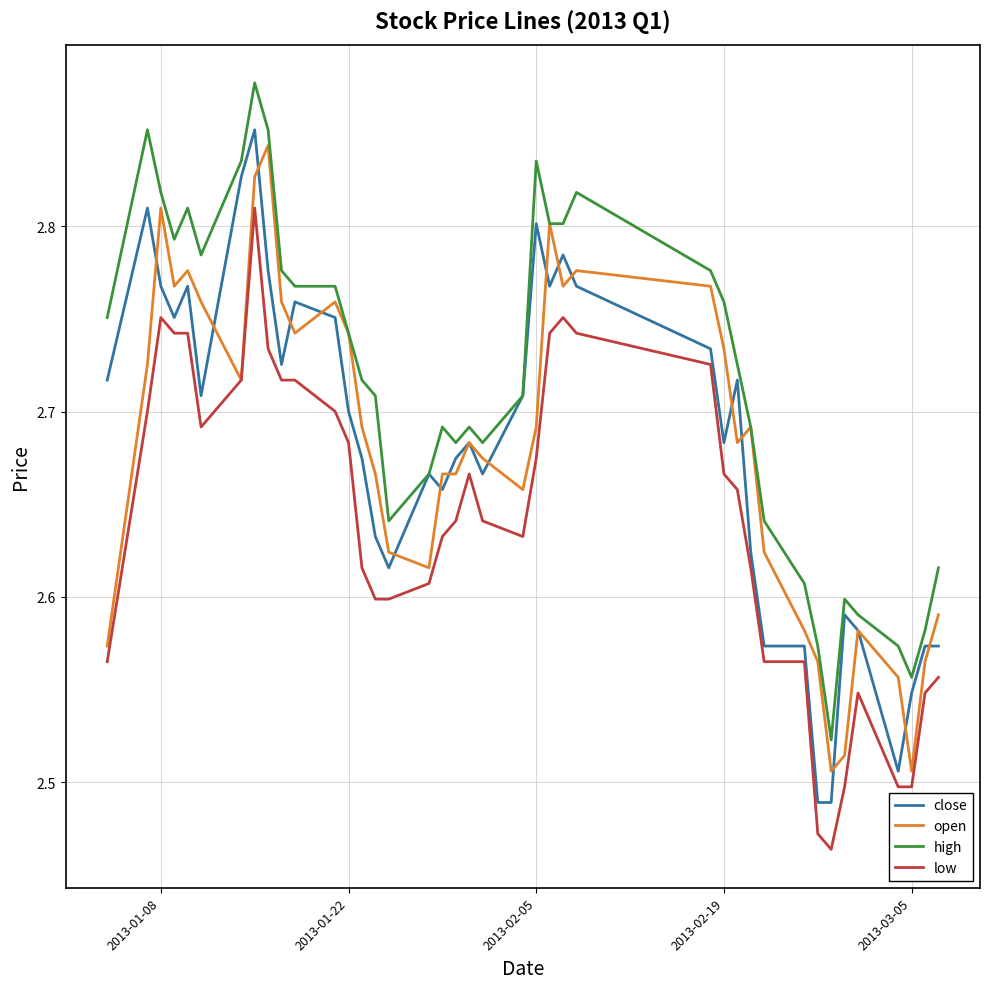

True or false: high and low cross at least once.

False